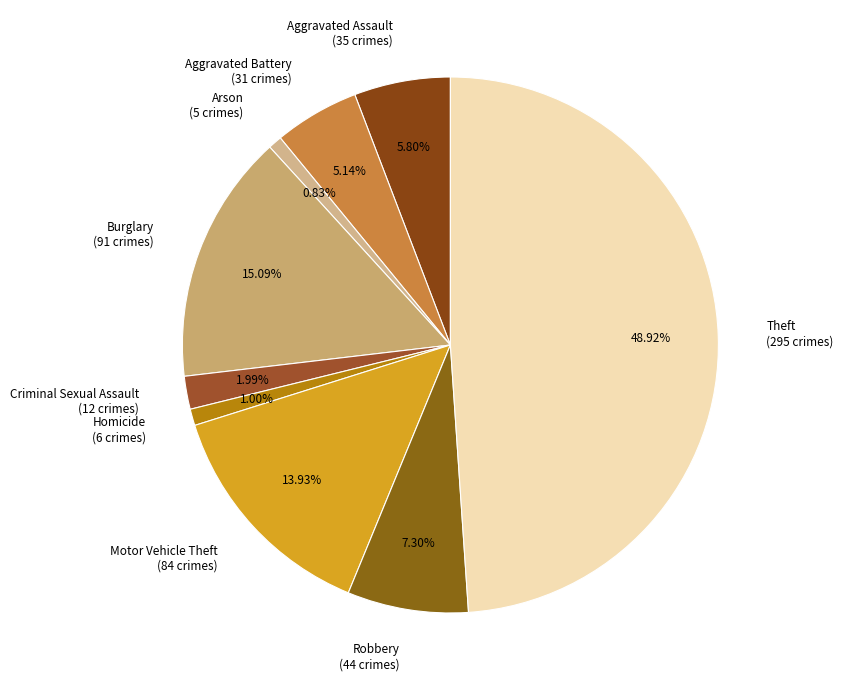

Combined, do Aggravated Assault (35 crimes) and Criminal Sexual Assault (12 crimes) account for over 50%?

No